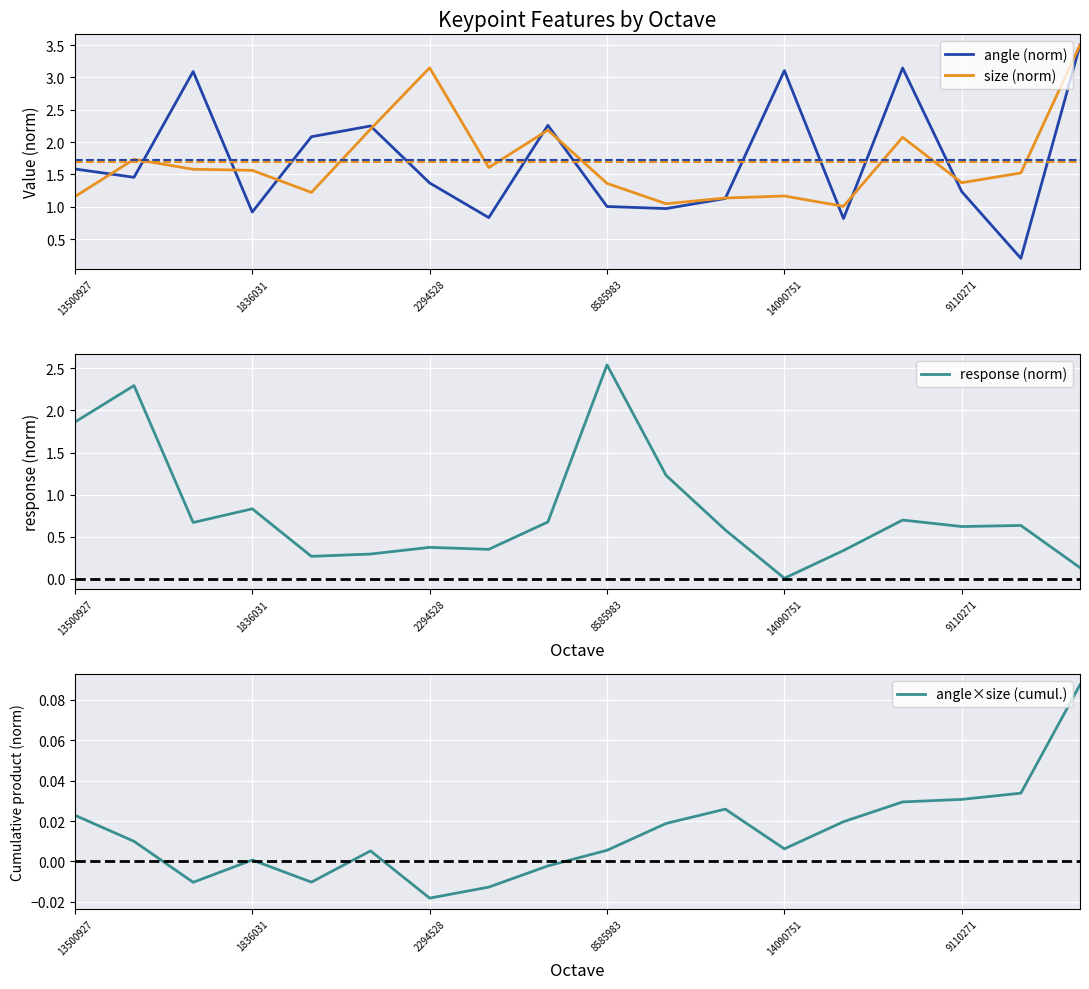

True or false: size (norm) has a value of 0.6 at 13500927.

False